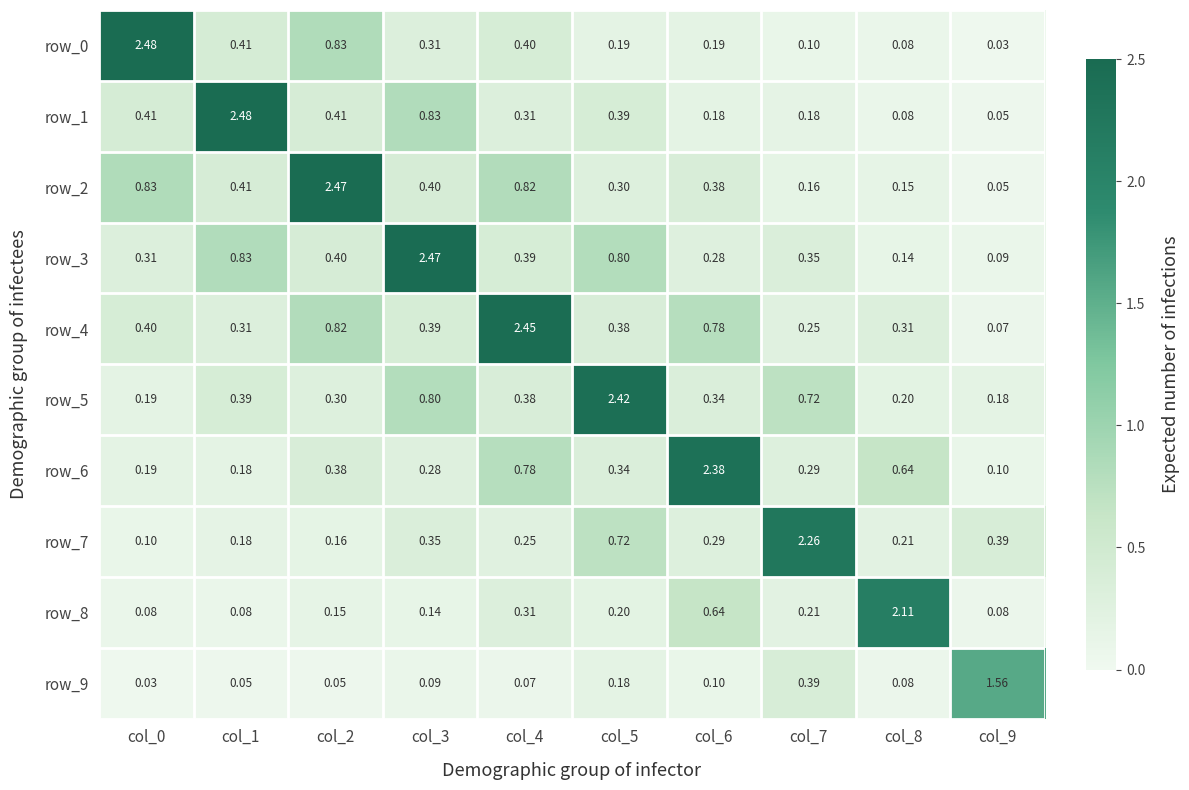

Is it true that row_5 equals 4.3 at col_5?

False